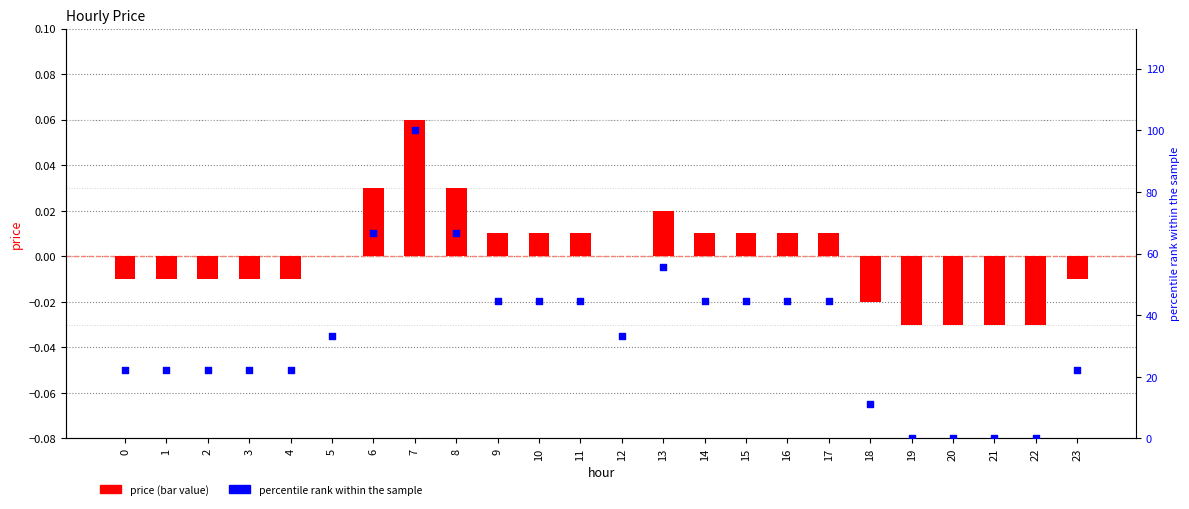

Which series has the widest spread of Y values?

percentile rank within the sample